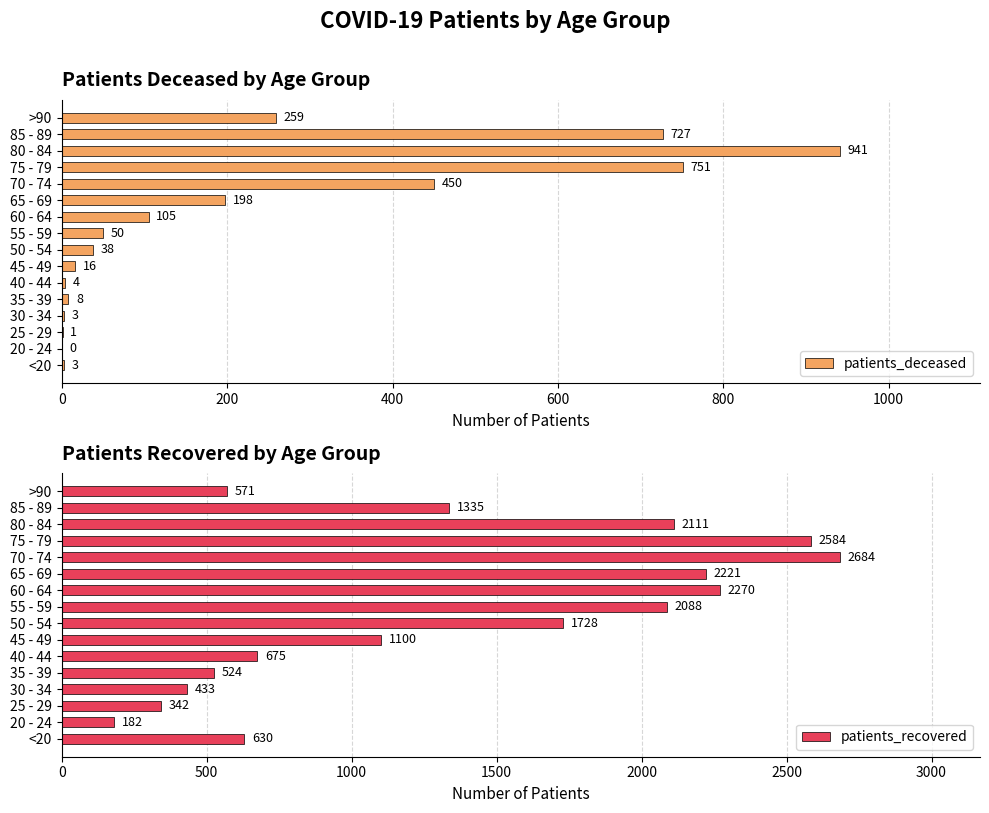

True or false: patients_deceased has a value of 941 at 80 - 84.

True